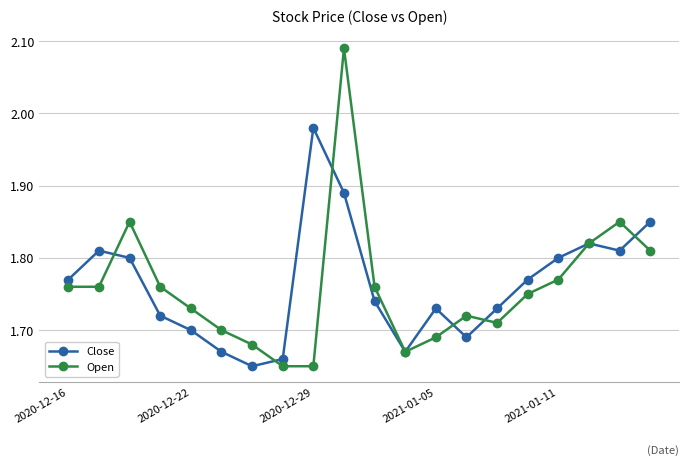

How many interior local peaks does the Open series have?

4